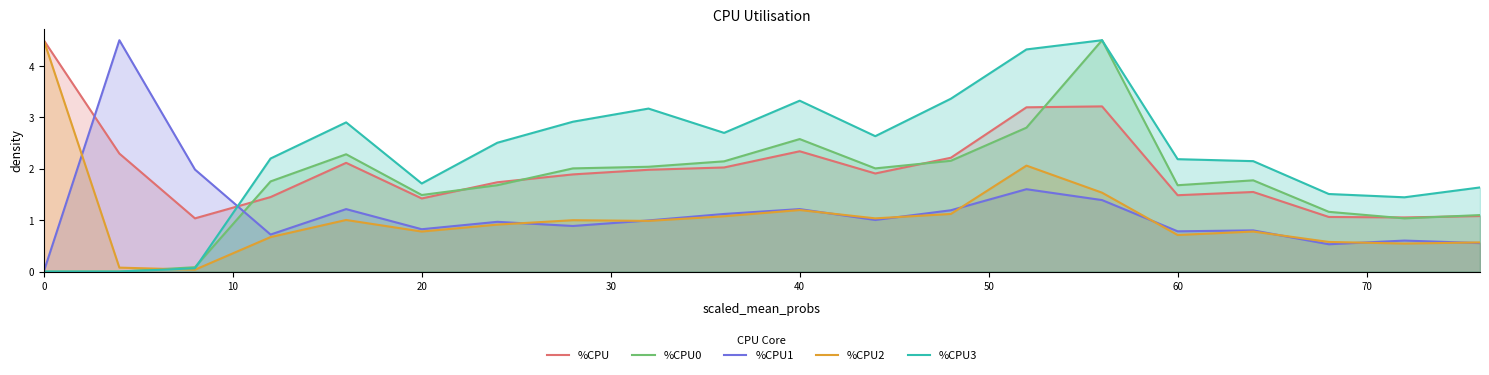

Which series has the largest total across all categories?

%CPU3